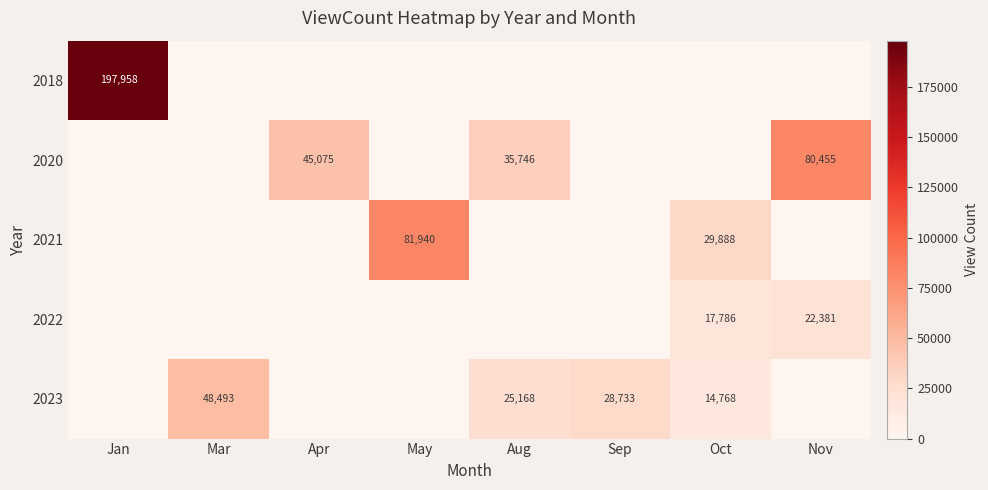

What is the sum of the 2023 values at Aug and Oct?

39936